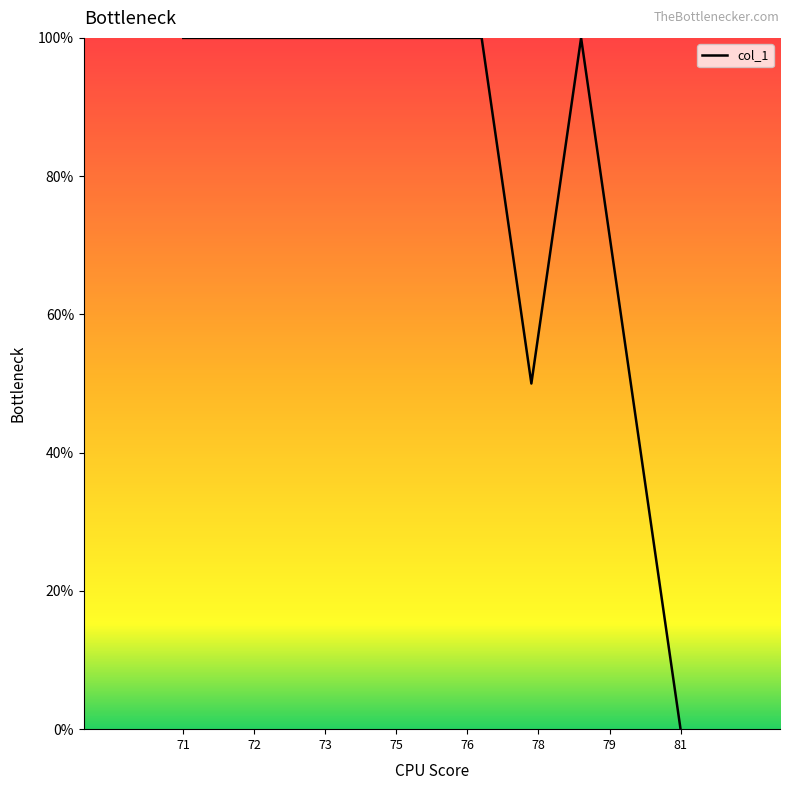

What is the difference between the maximum and minimum values?

100